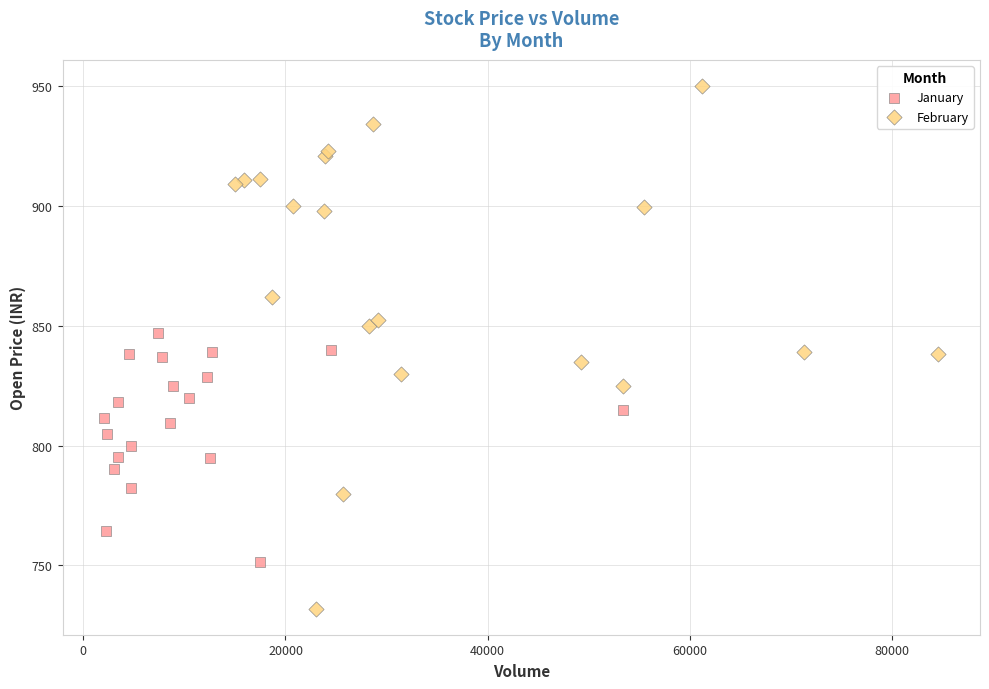

Which series reaches the maximum Y coordinate?

February